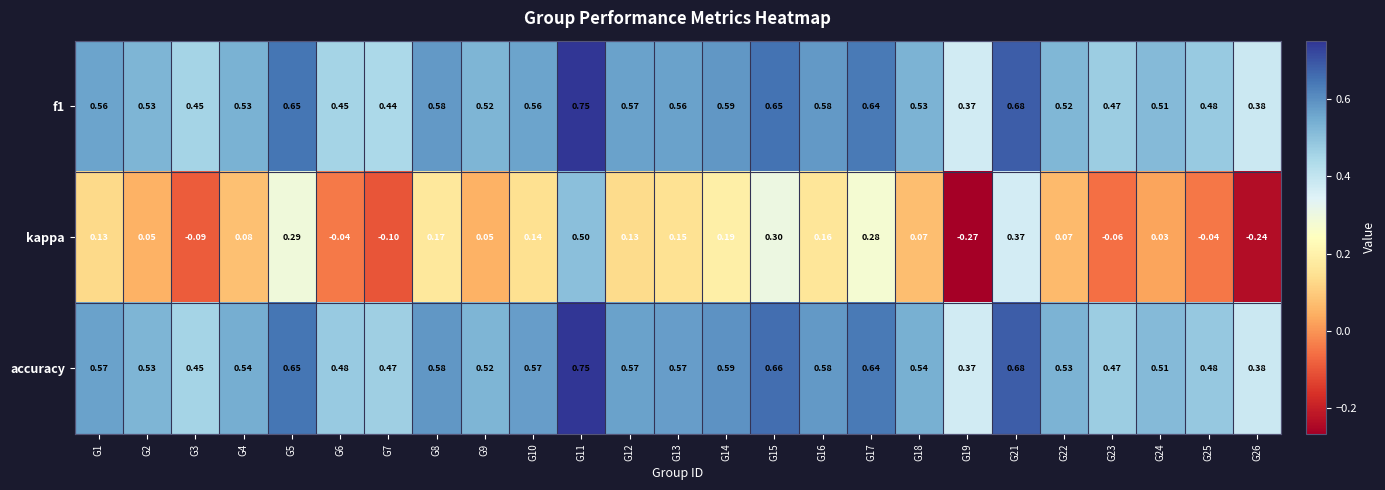

Which series has the largest range (max minus min)?

kappa